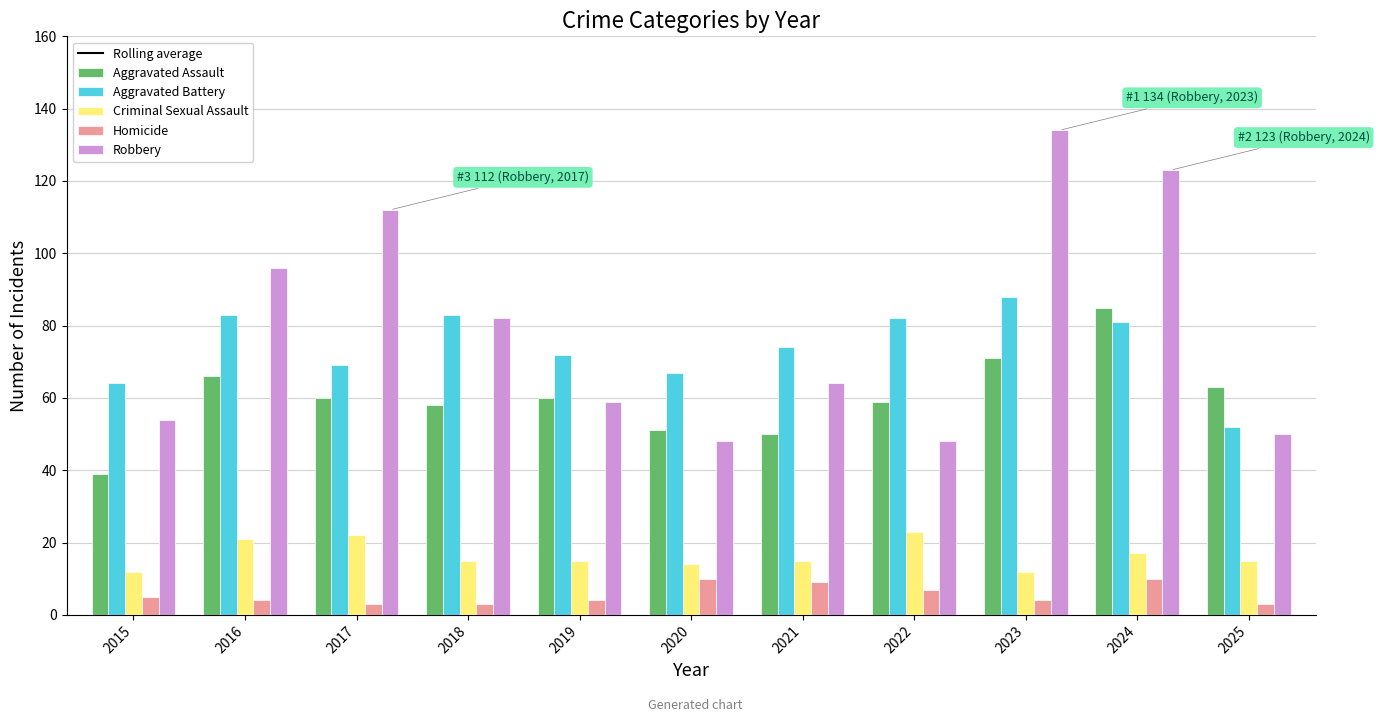

How many data points does each series have?

11